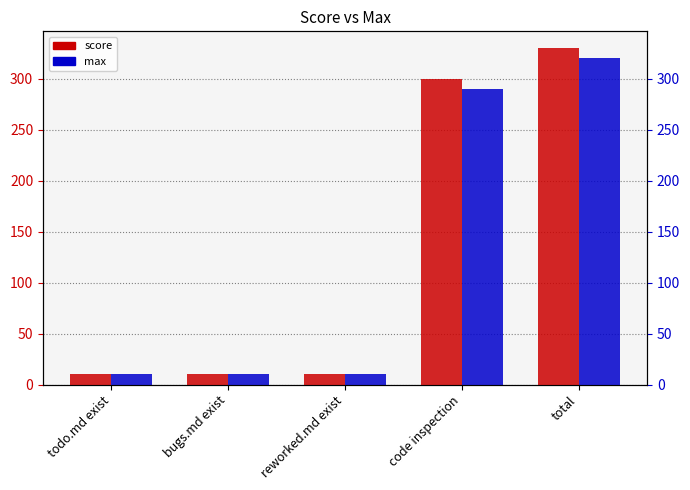

What is the value of the score bar at the 3rd from the left?

10